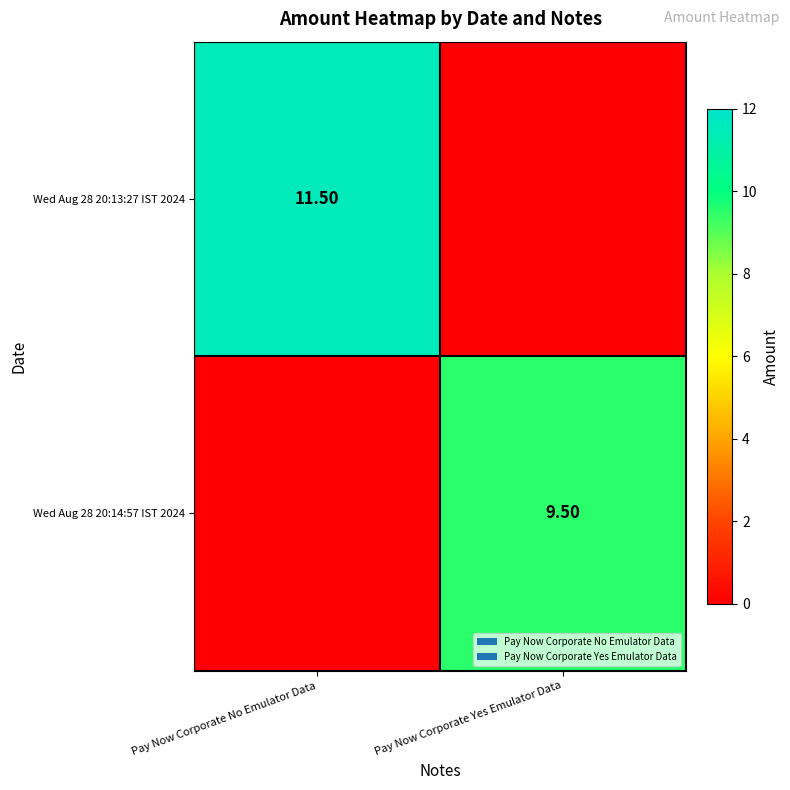

What is the difference between the highest and lowest values at Pay Now Corporate No Emulator Data?

11.5